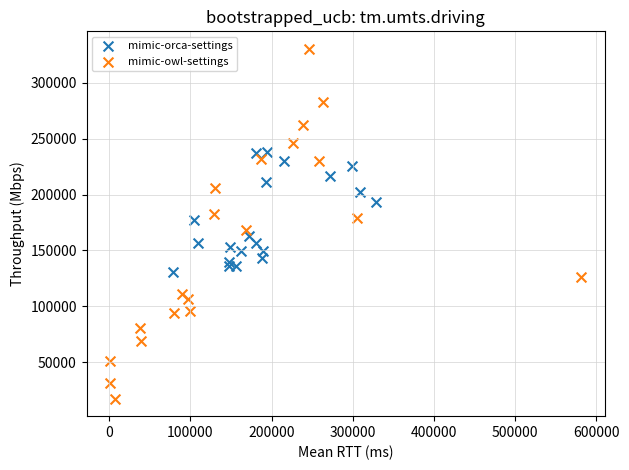

Which series has the widest spread of Y values?

mimic-owl-settings